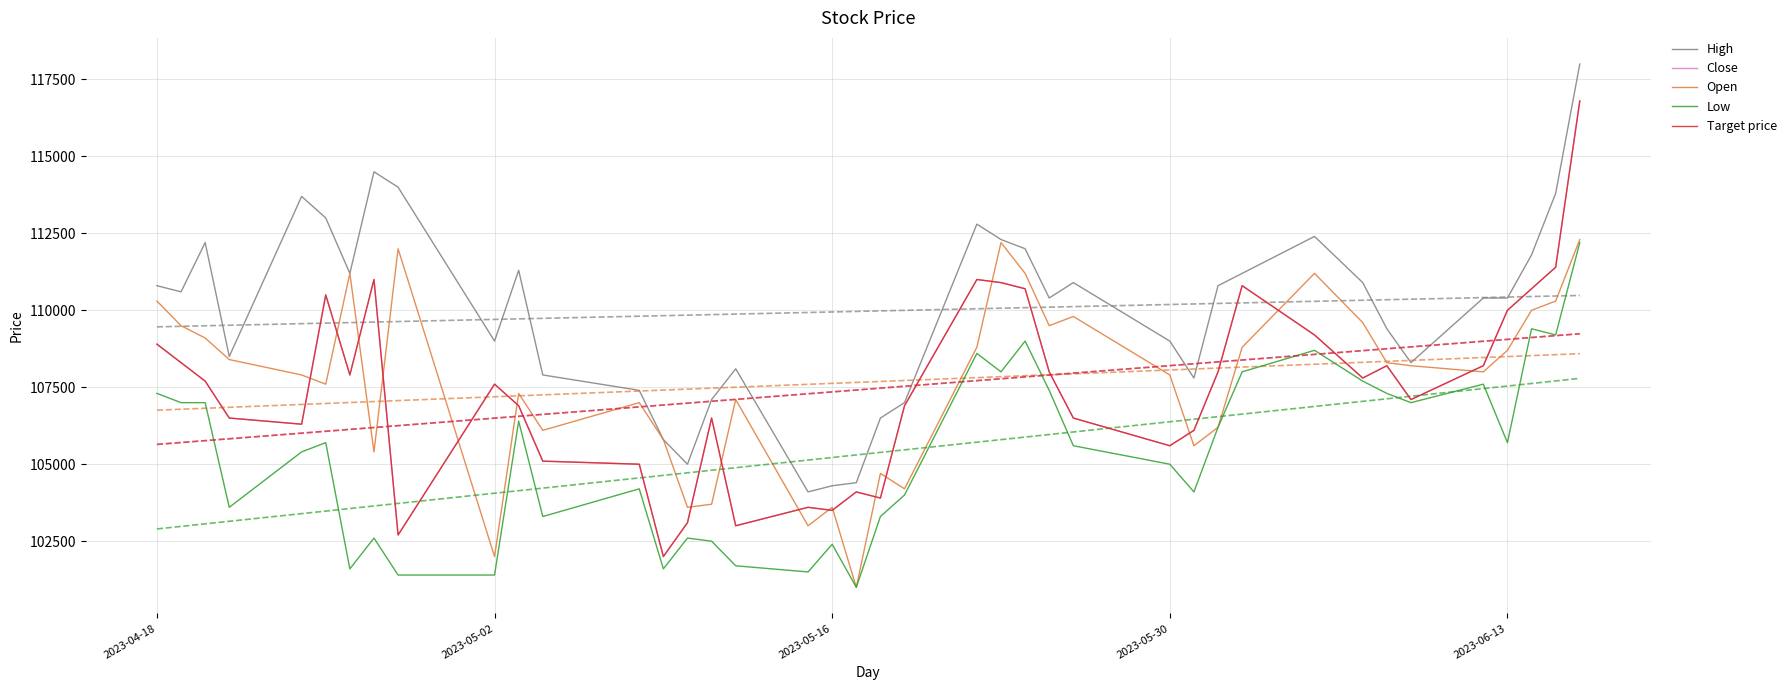

List the series in order of their peak value, lowest first.

Low, Open, Close, Target price, High